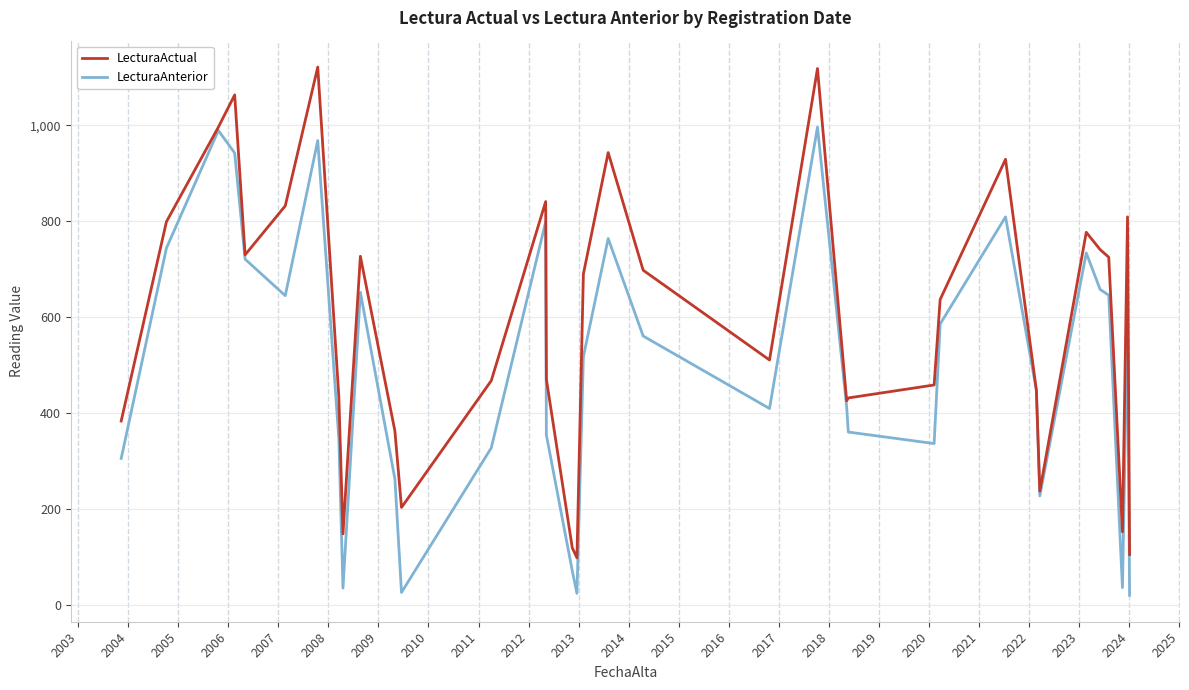

What is the maximum value for LecturaActual?

1121